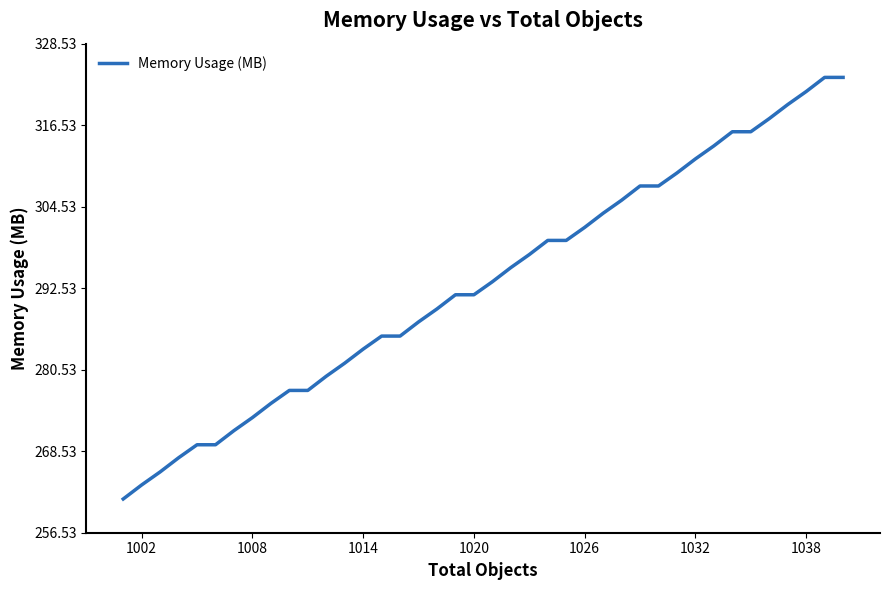

What is the difference between the maximum and minimum values?

62.1